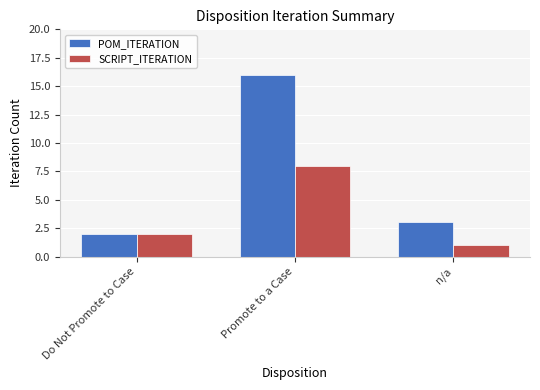

What position from the left is Promote to a Case?

2